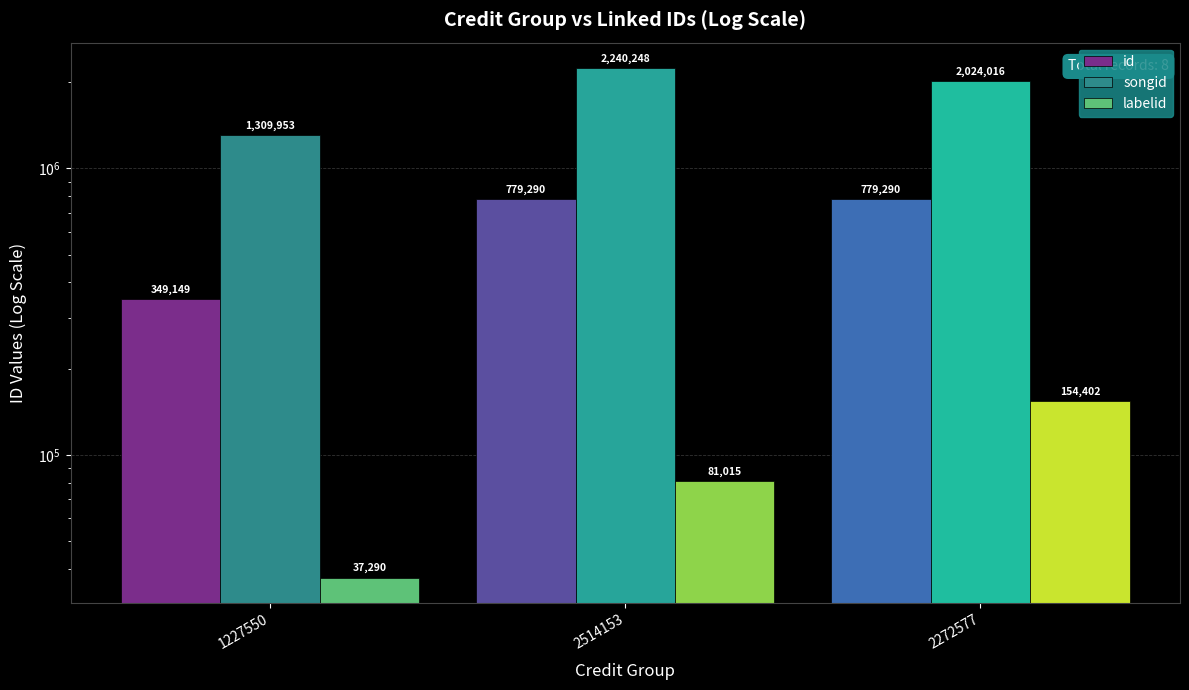

How many bars are there in each group?

3